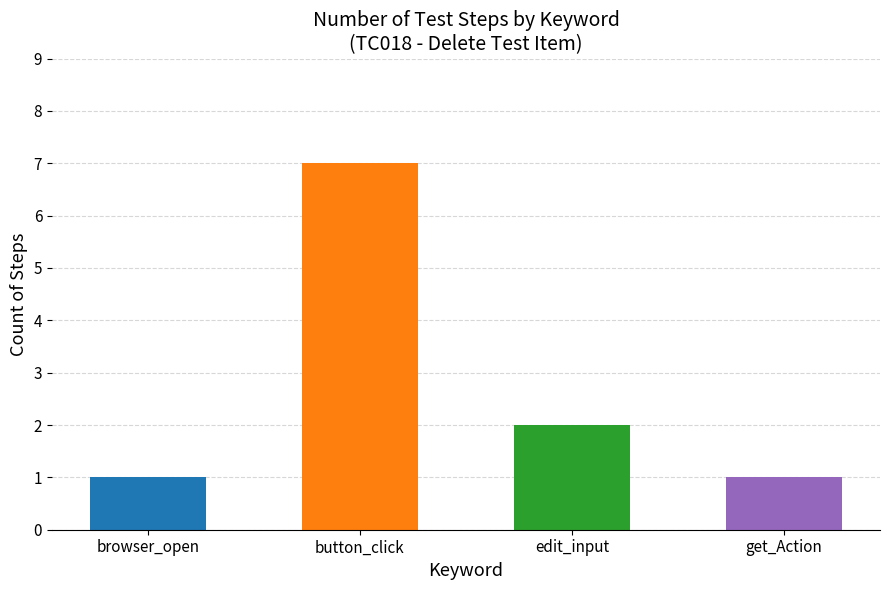

Reading left to right, list all the values displayed in this chart.

1	7	2	1